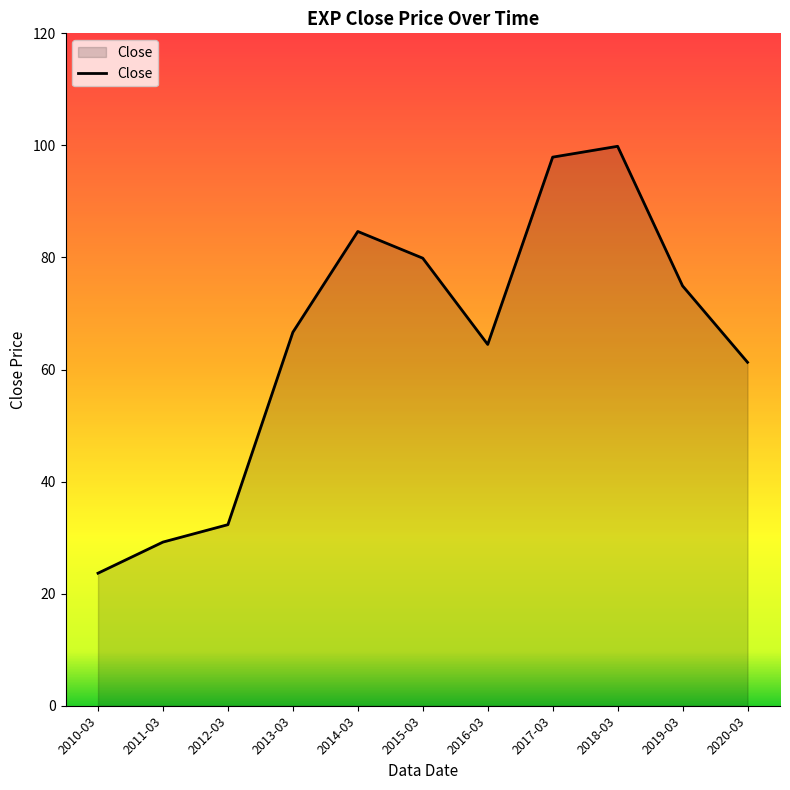

Count the number of data series in this chart.

1